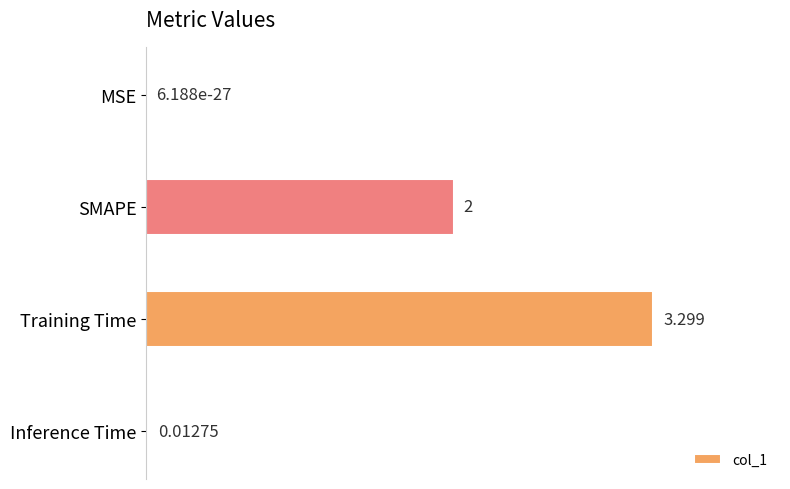

Does the chart contain stacked bars?

No